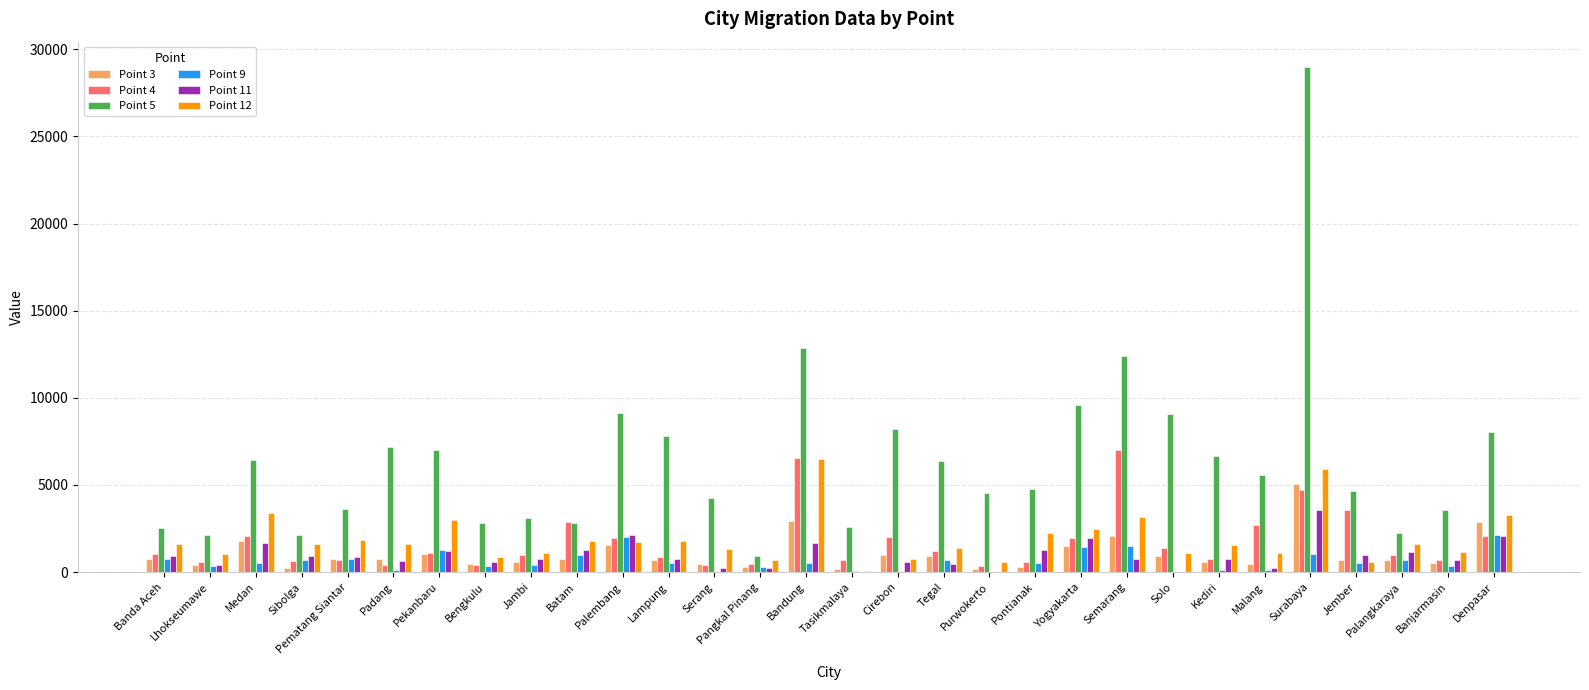

The value of Point 3 at Palembang is 635. True or false?

False